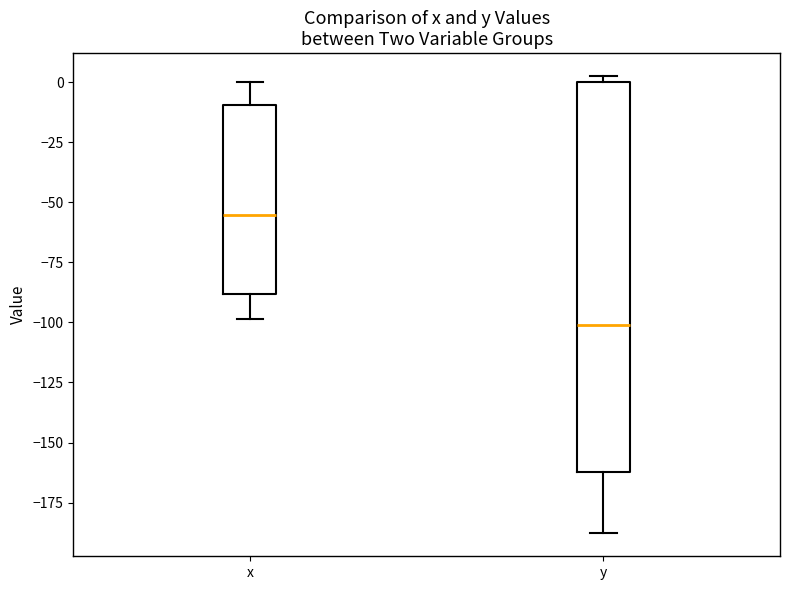

Comparing the boxes themselves (not the whiskers), which one is the tallest?

y